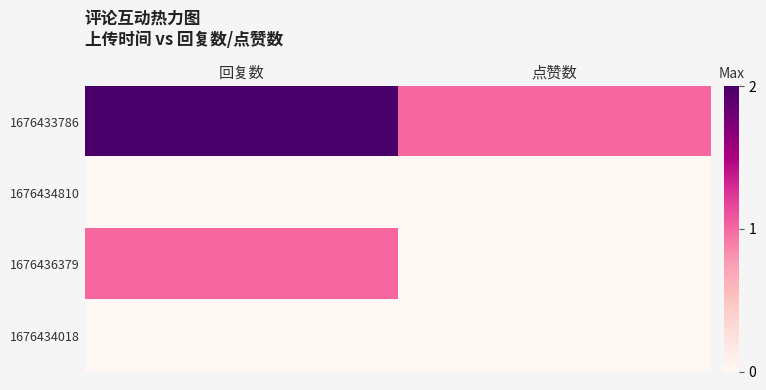

Which series has the largest total across all categories?

1676433786